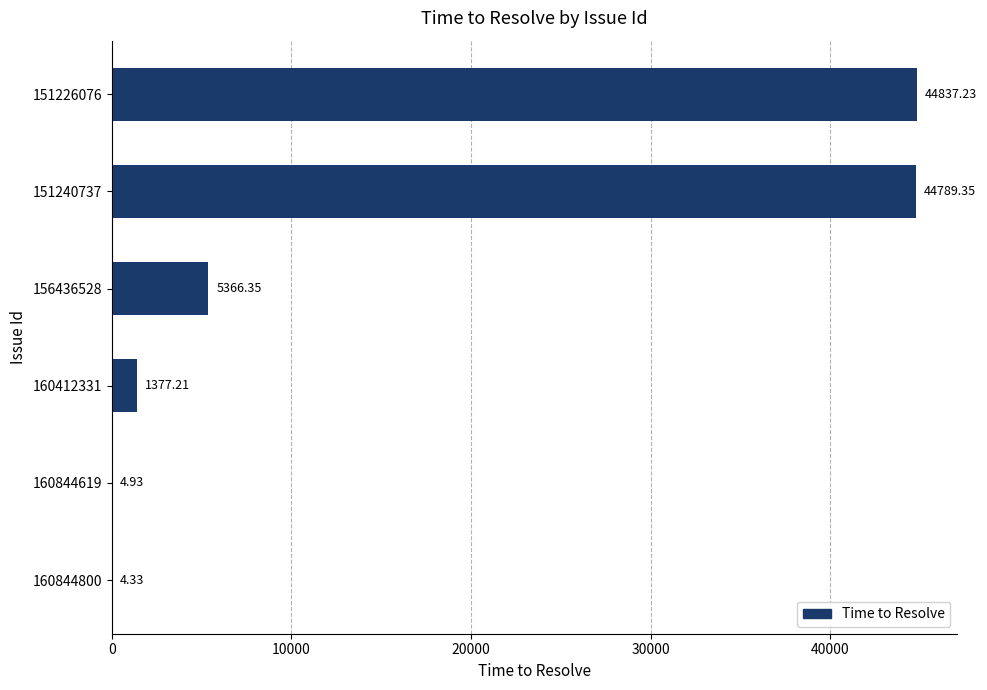

What is the ratio of the value at 151226076 to the value at 156436528?

8.4